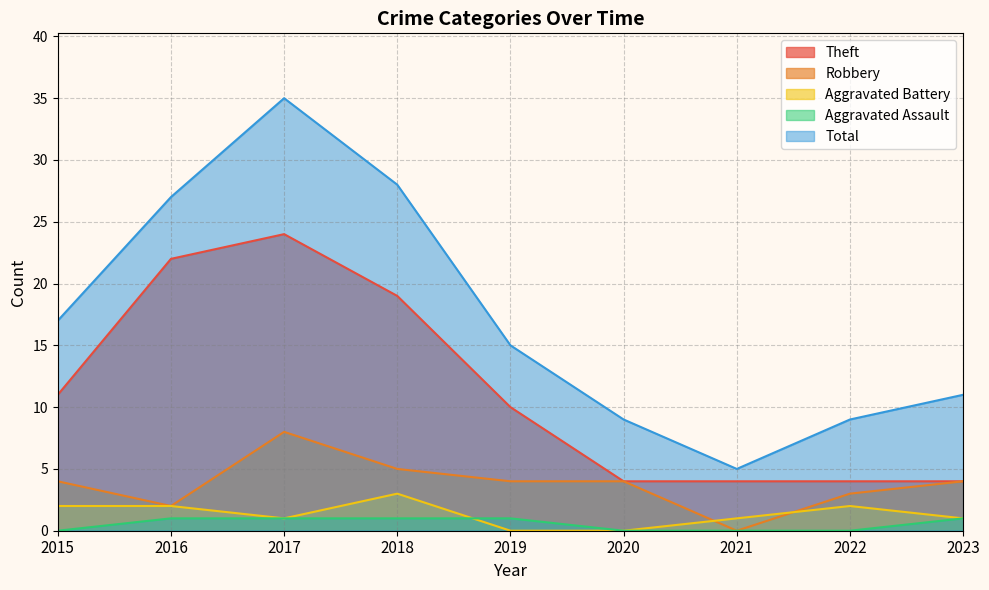

Reading right to left, list all the values displayed in this chart.

Theft: 2023=4	2022=4	2021=4	2020=4	2019=10	2018=19	2017=24	2016=22	2015=11
Robbery: 2023=4	2022=3	2021=0	2020=4	2019=4	2018=5	2017=8	2016=2	2015=4
Aggravated Battery: 2023=1	2022=2	2021=1	2020=0	2019=0	2018=3	2017=1	2016=2	2015=2
Aggravated Assault: 2023=1	2022=0	2021=0	2020=0	2019=1	2018=1	2017=1	2016=1	2015=0
Total: 2023=11	2022=9	2021=5	2020=9	2019=15	2018=28	2017=35	2016=27	2015=17